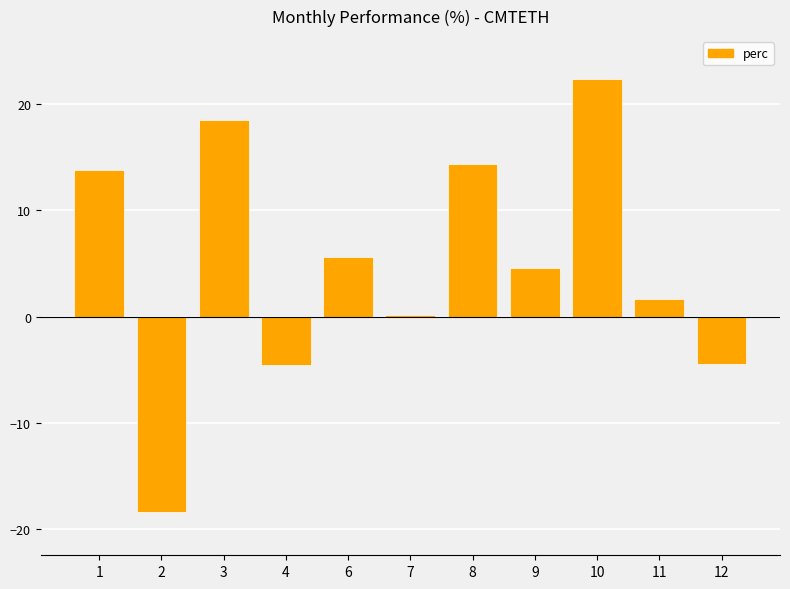

Which label corresponds to the largest value in the chart?

10